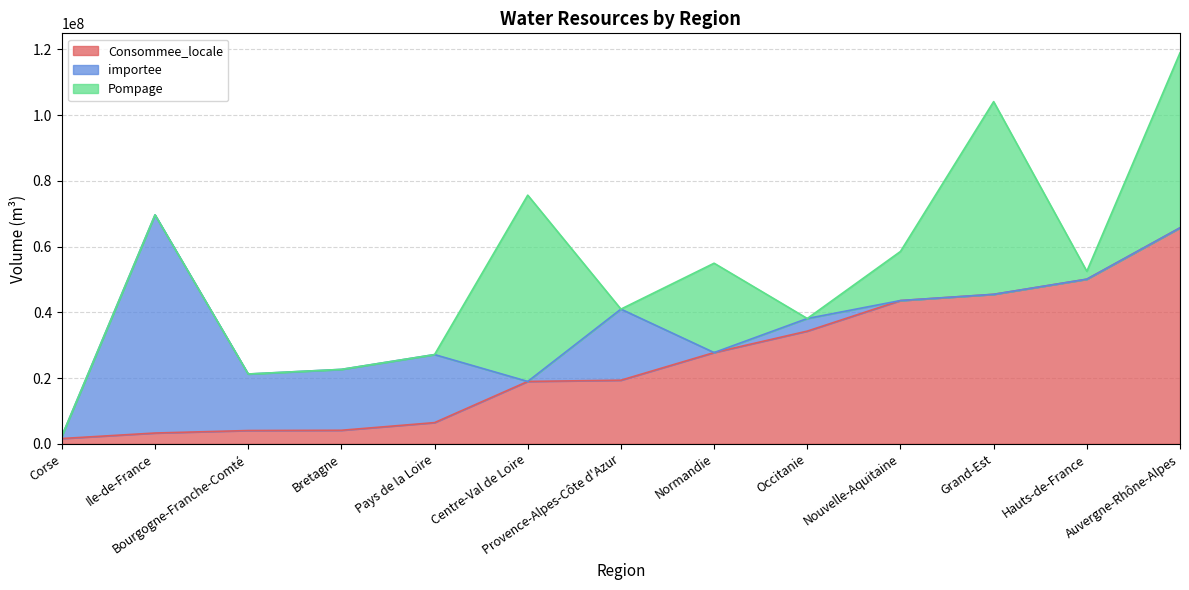

The value of importee at Ile-de-France is 102890882. True or false?

False